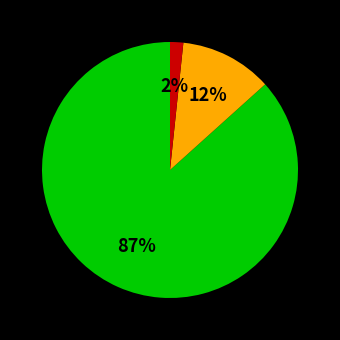

Is there any slice that represents more than half of the pie?

Yes